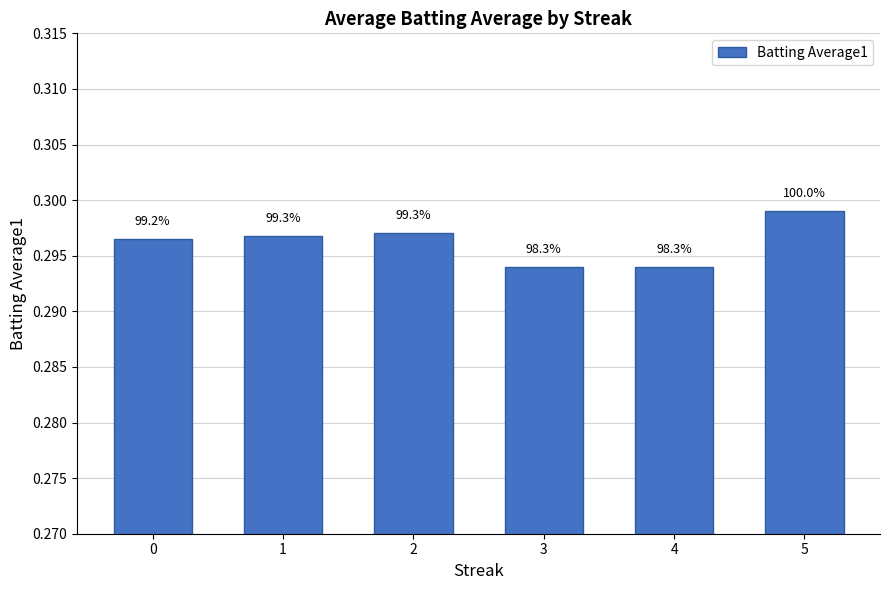

List the labels in order of value, largest first.

5, 2, 1, 0, 3, 4